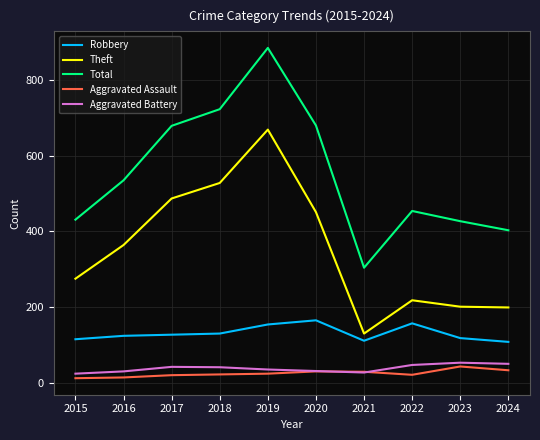

What is the total value across all series at 2022?

897